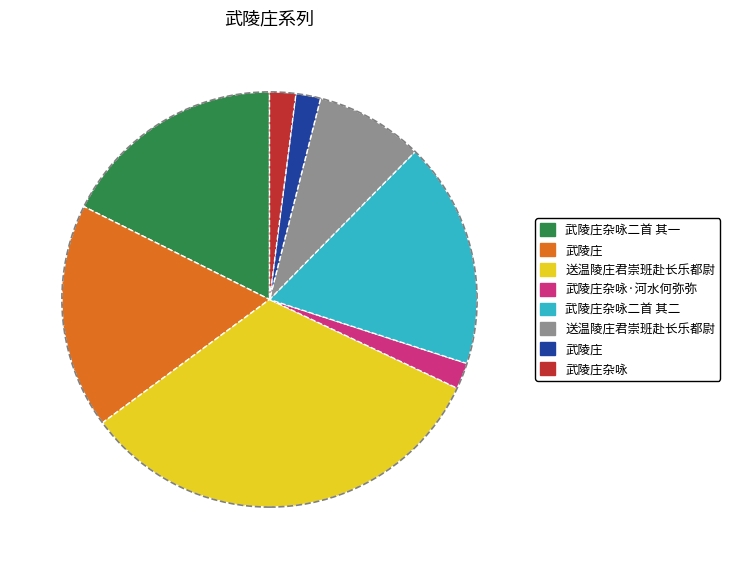

Does any single category account for the majority?

No